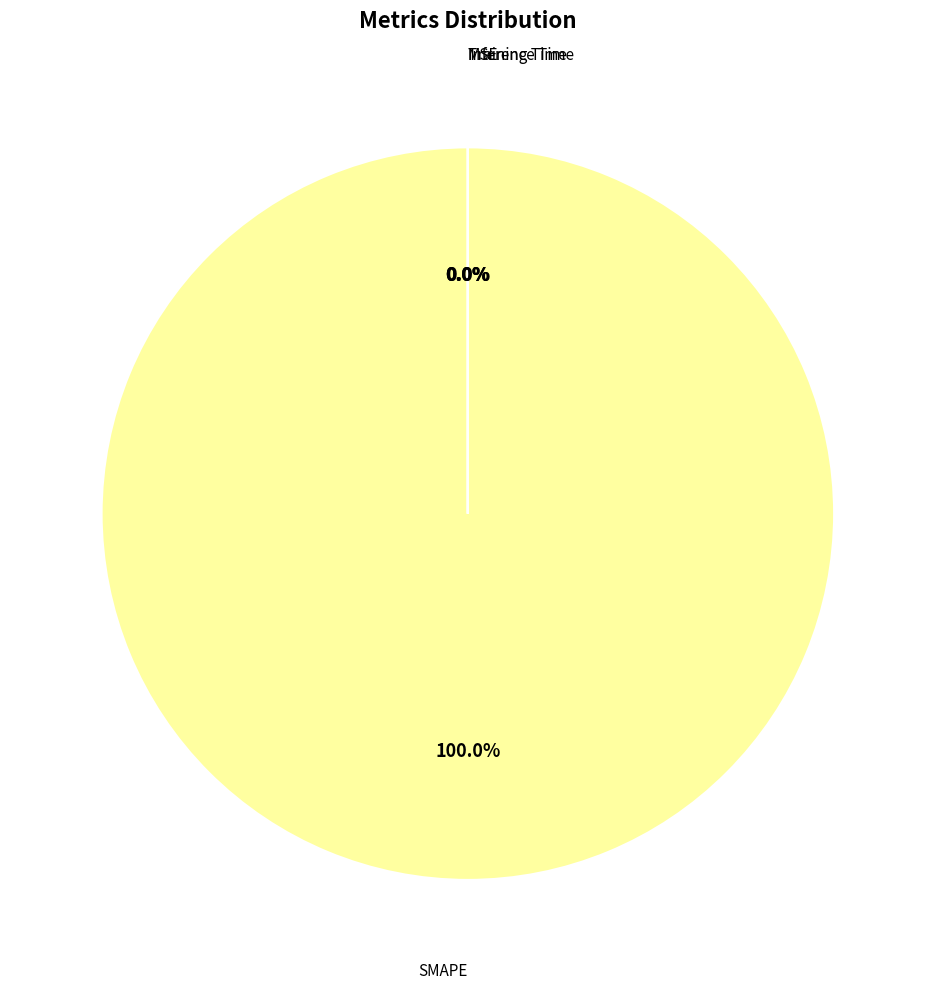

How many slices are in this pie chart?

4